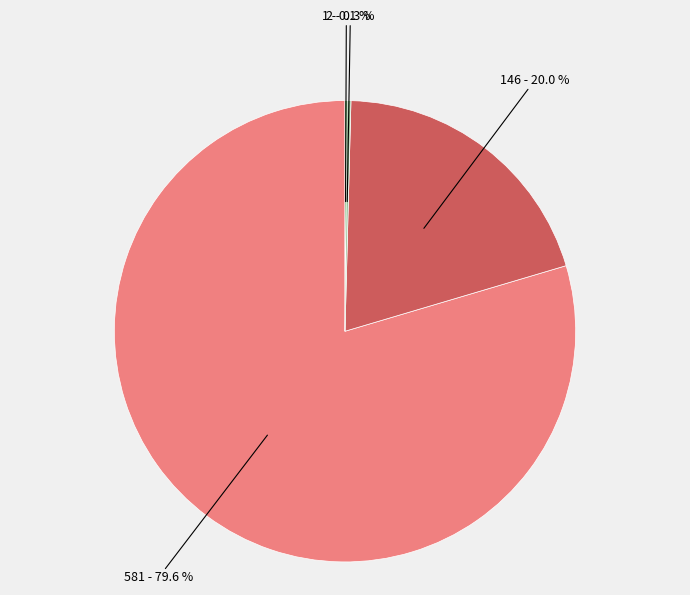

Does any single category account for the majority?

Yes